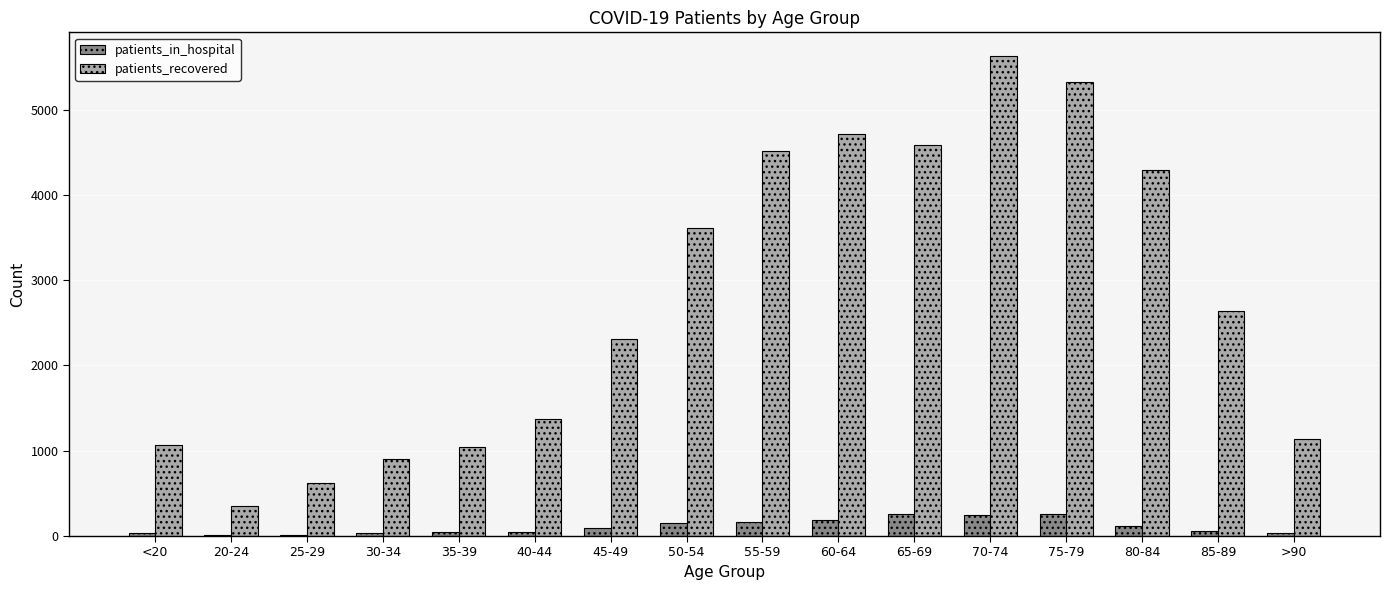

What is the sum of all patients_recovered values?

44129